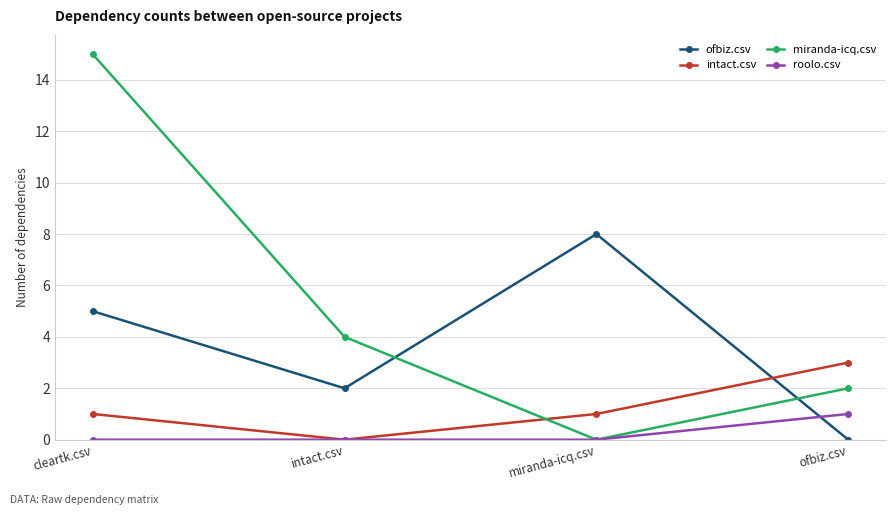

Reading right to left, what are all the values shown in this chart?

ofbiz.csv: ofbiz.csv=0	miranda-icq.csv=8	intact.csv=2	cleartk.csv=5
intact.csv: ofbiz.csv=3	miranda-icq.csv=1	intact.csv=0	cleartk.csv=1
miranda-icq.csv: ofbiz.csv=2	miranda-icq.csv=0	intact.csv=4	cleartk.csv=15
roolo.csv: ofbiz.csv=1	miranda-icq.csv=0	intact.csv=0	cleartk.csv=0